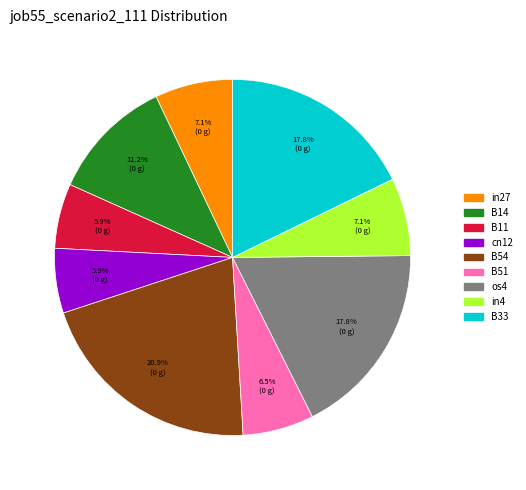

Which has a higher value, B33 or B54?

B54